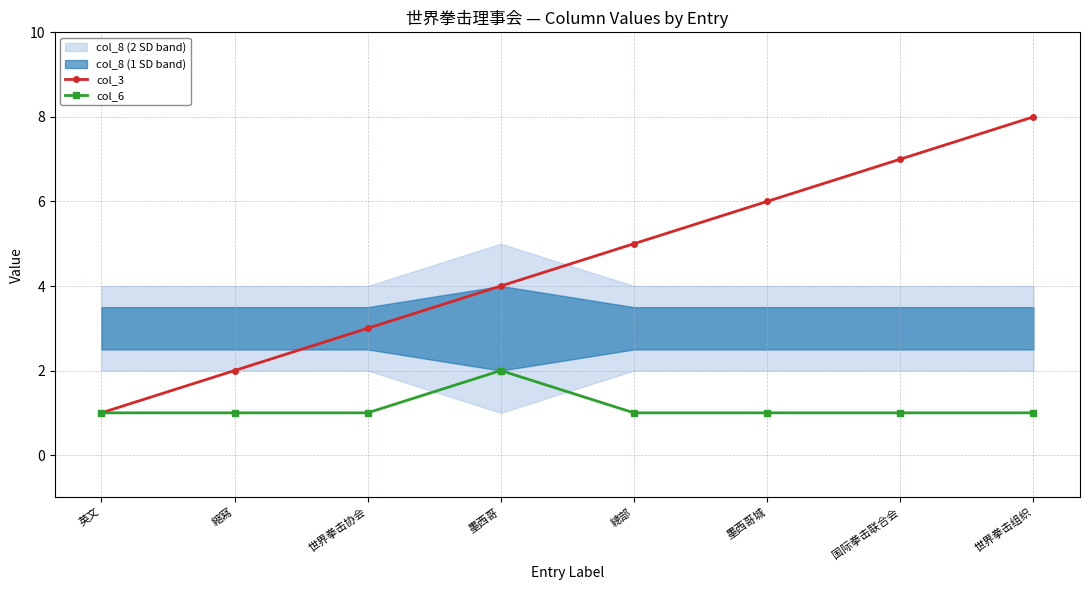

How many lines are shown in the chart?

2